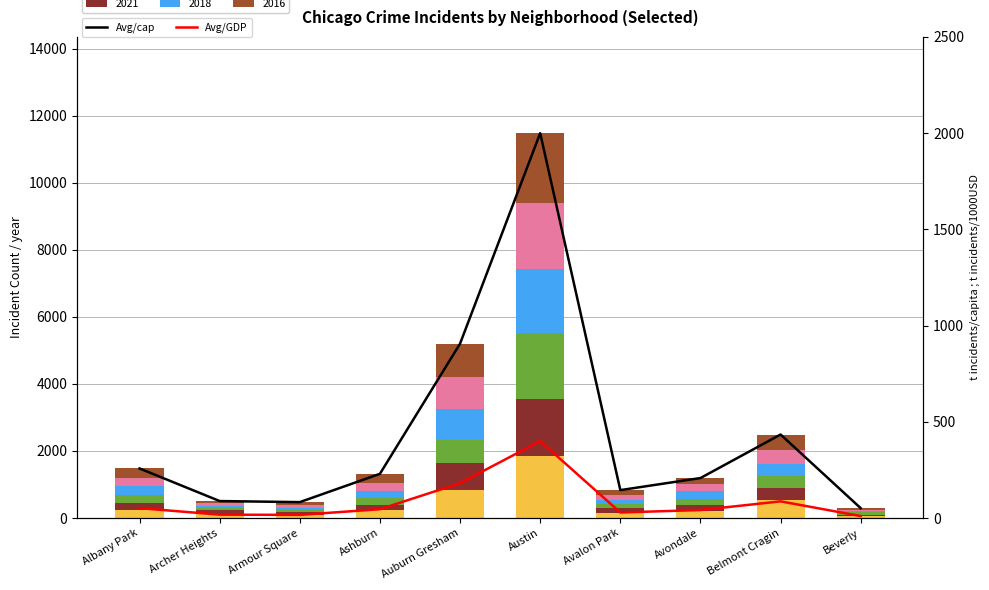

What is the sum of the Avg/GDP values at Ashburn and Austin?

446.0